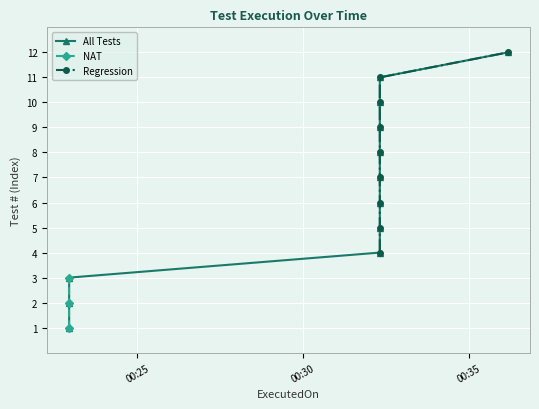

What is the approximate value at 2023-12-28 00:22:57?

3